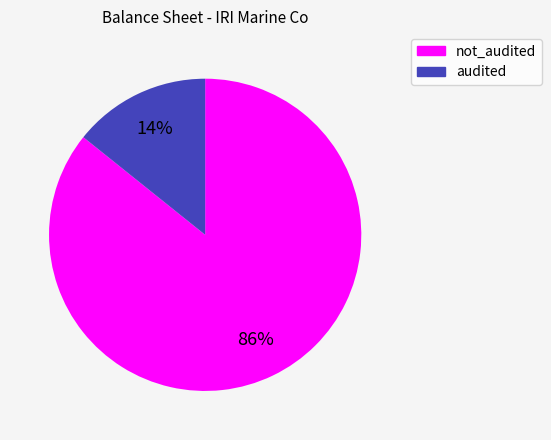

Is there any slice that represents more than half of the pie?

Yes